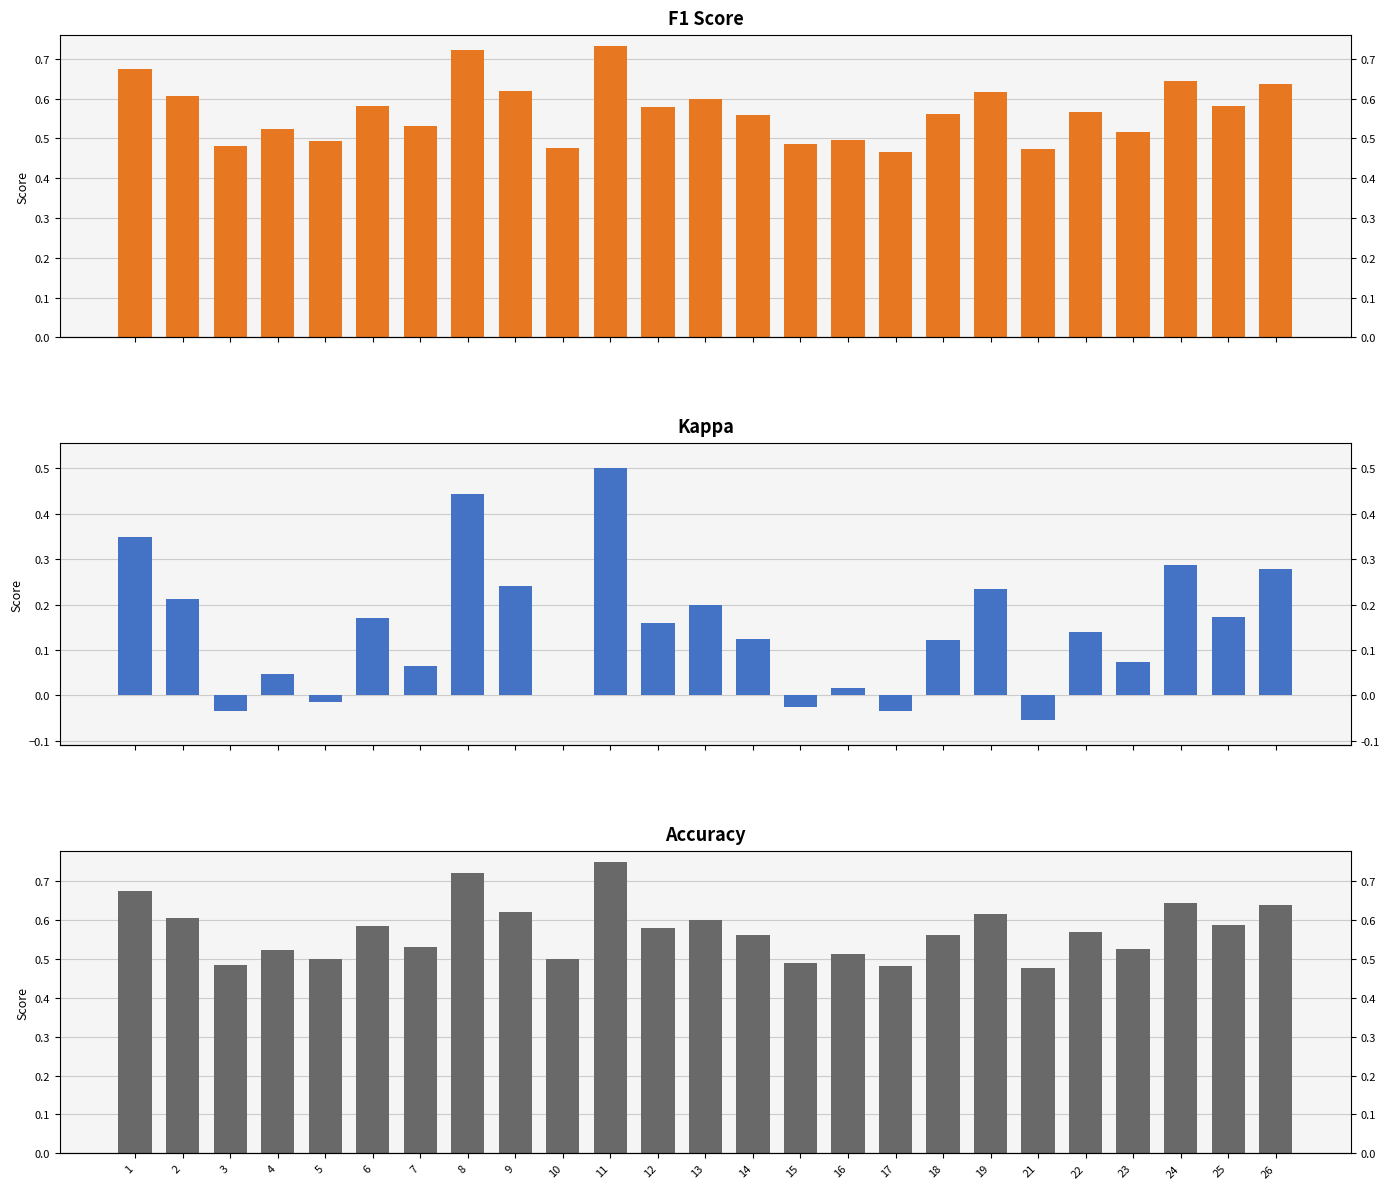

How many data points in kappa are less than 0?

5